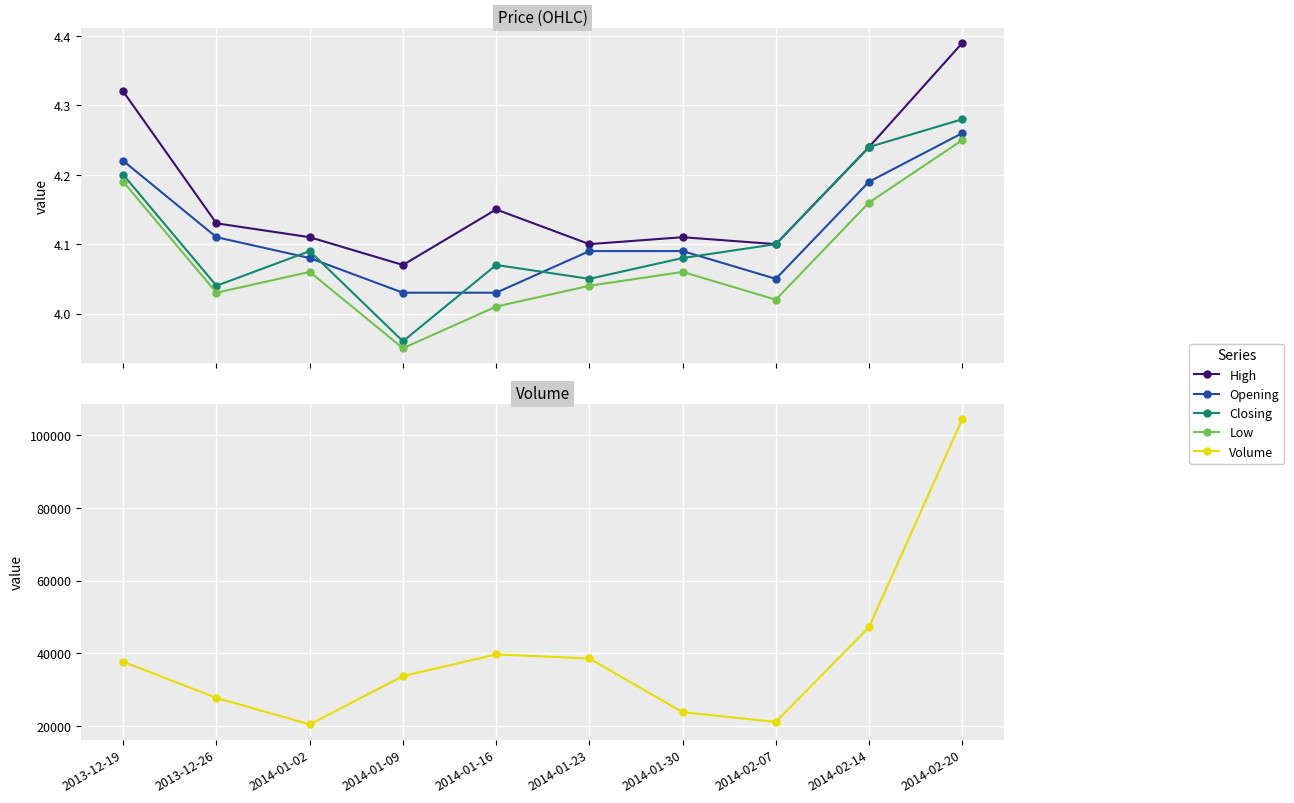

Reading left to right, what are all the values shown in this chart?

High: 2013-12-19=4.3	2013-12-26=4.1	2014-01-02=4.1	2014-01-09=4.1	2014-01-16=4.2	2014-01-23=4.1	2014-01-30=4.1	2014-02-07=4.1	2014-02-14=4.2	2014-02-20=4.4
Opening: 2013-12-19=4.2	2013-12-26=4.1	2014-01-02=4.1	2014-01-09=4.0	2014-01-16=4.0	2014-01-23=4.1	2014-01-30=4.1	2014-02-07=4.0	2014-02-14=4.2	2014-02-20=4.3
Closing: 2013-12-19=4.2	2013-12-26=4.0	2014-01-02=4.1	2014-01-09=4.0	2014-01-16=4.1	2014-01-23=4.0	2014-01-30=4.1	2014-02-07=4.1	2014-02-14=4.2	2014-02-20=4.3
Low: 2013-12-19=4.2	2013-12-26=4.0	2014-01-02=4.1	2014-01-09=4.0	2014-01-16=4.0	2014-01-23=4.0	2014-01-30=4.1	2014-02-07=4.0	2014-02-14=4.2	2014-02-20=4.2
Volume: 2013-12-19=37638.0	2013-12-26=27687.0	2014-01-02=20405.0	2014-01-09=33693.0	2014-01-16=39664.0	2014-01-23=38543.0	2014-01-30=23757.0	2014-02-07=21070.0	2014-02-14=47209.0	2014-02-20=104445.0